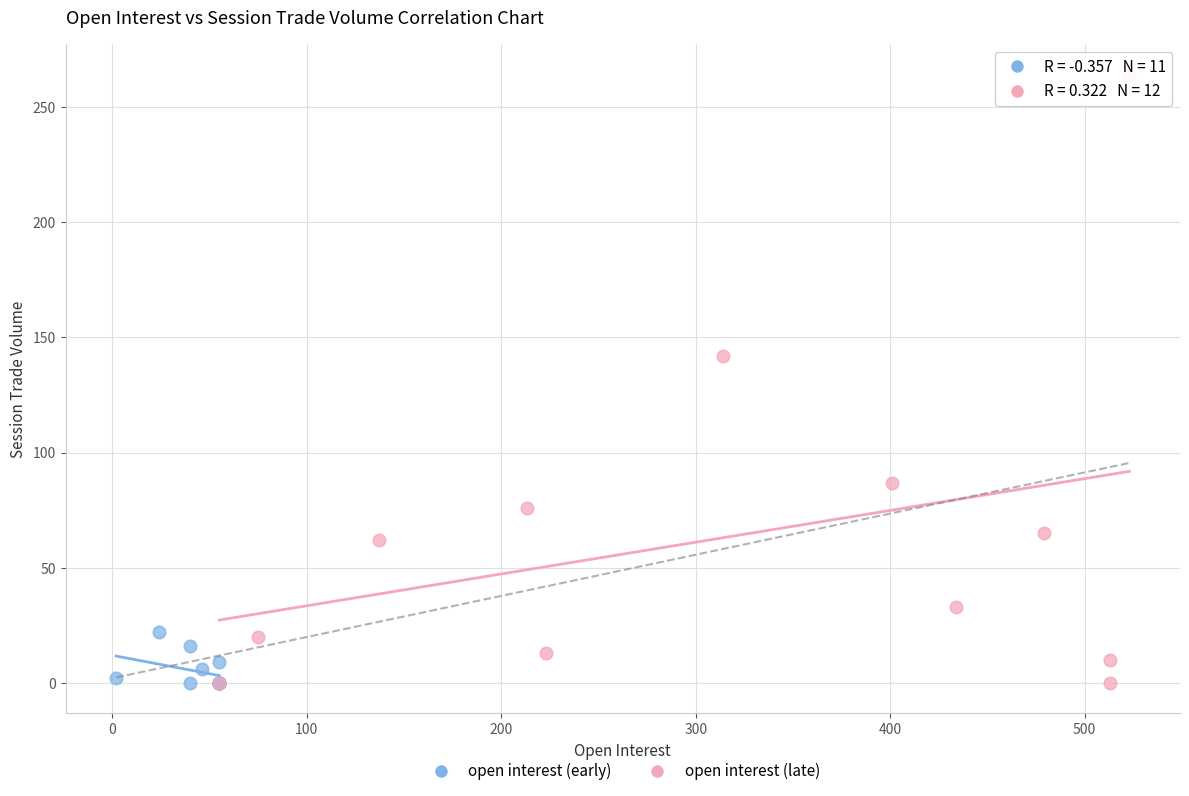

Which series has the largest Y range (max minus min)?

open interest (late)